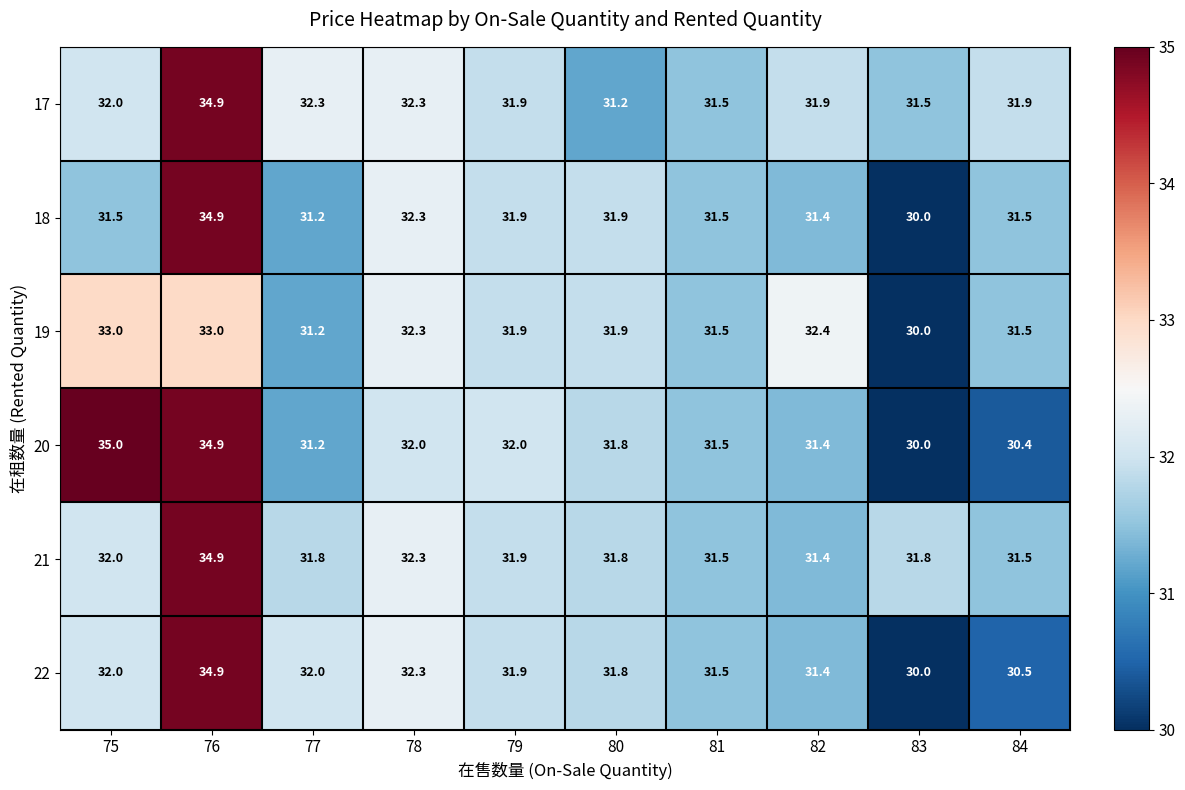

What is the difference between the 19 values at 81 and 77?

0.3